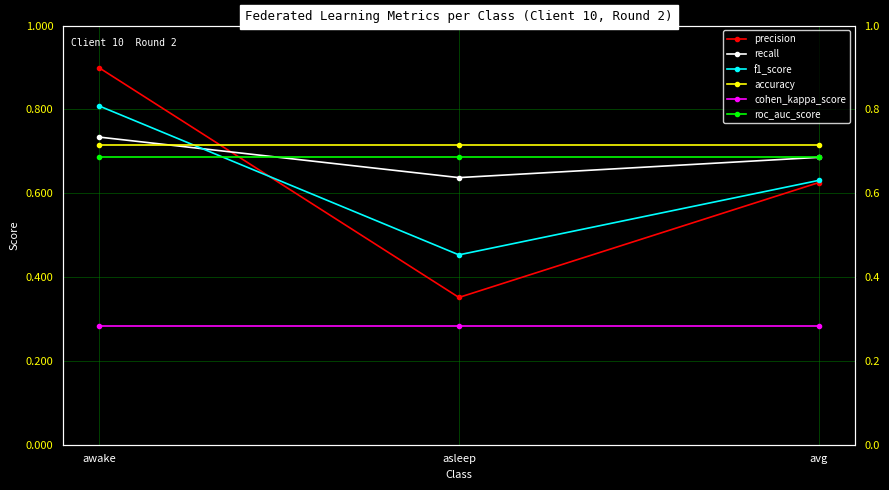

Reading left to right, what are all the values shown in this chart?

precision: awake=0.9	asleep=0.4	avg=0.6
recall: awake=0.7	asleep=0.6	avg=0.7
f1_score: awake=0.8	asleep=0.5	avg=0.6
accuracy: awake=0.7	asleep=0.7	avg=0.7
cohen_kappa_score: awake=0.3	asleep=0.3	avg=0.3
roc_auc_score: awake=0.7	asleep=0.7	avg=0.7